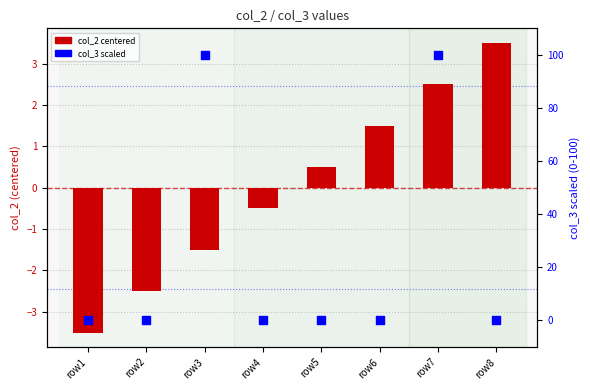

Which series reaches the maximum Y coordinate?

col_3 (scaled)